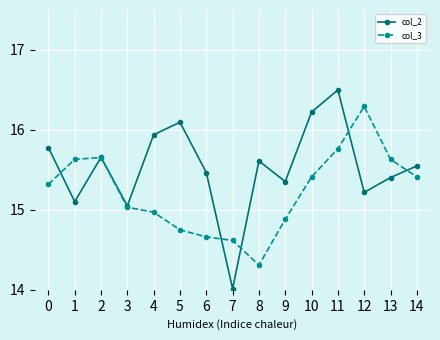

At how many categories does at least one series exceed 15?

14